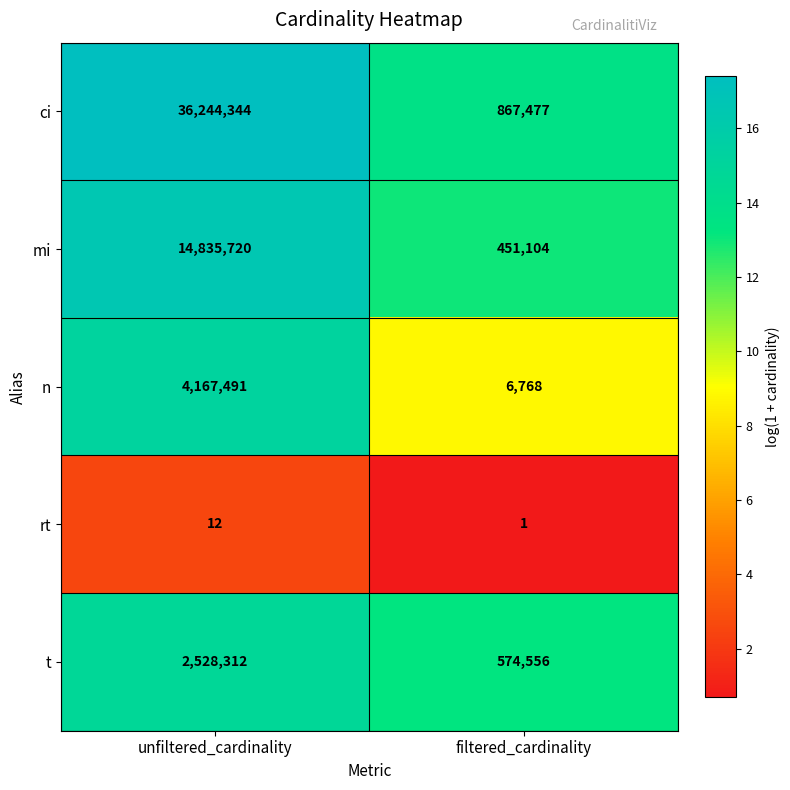

True or false: n has a value of 2076856 at unfiltered_cardinality.

False